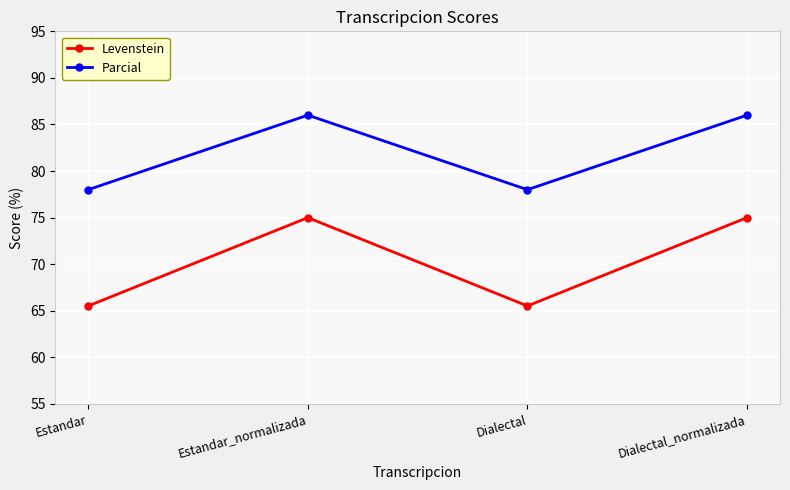

At which category does Parcial reach its first local valley?

Dialectal